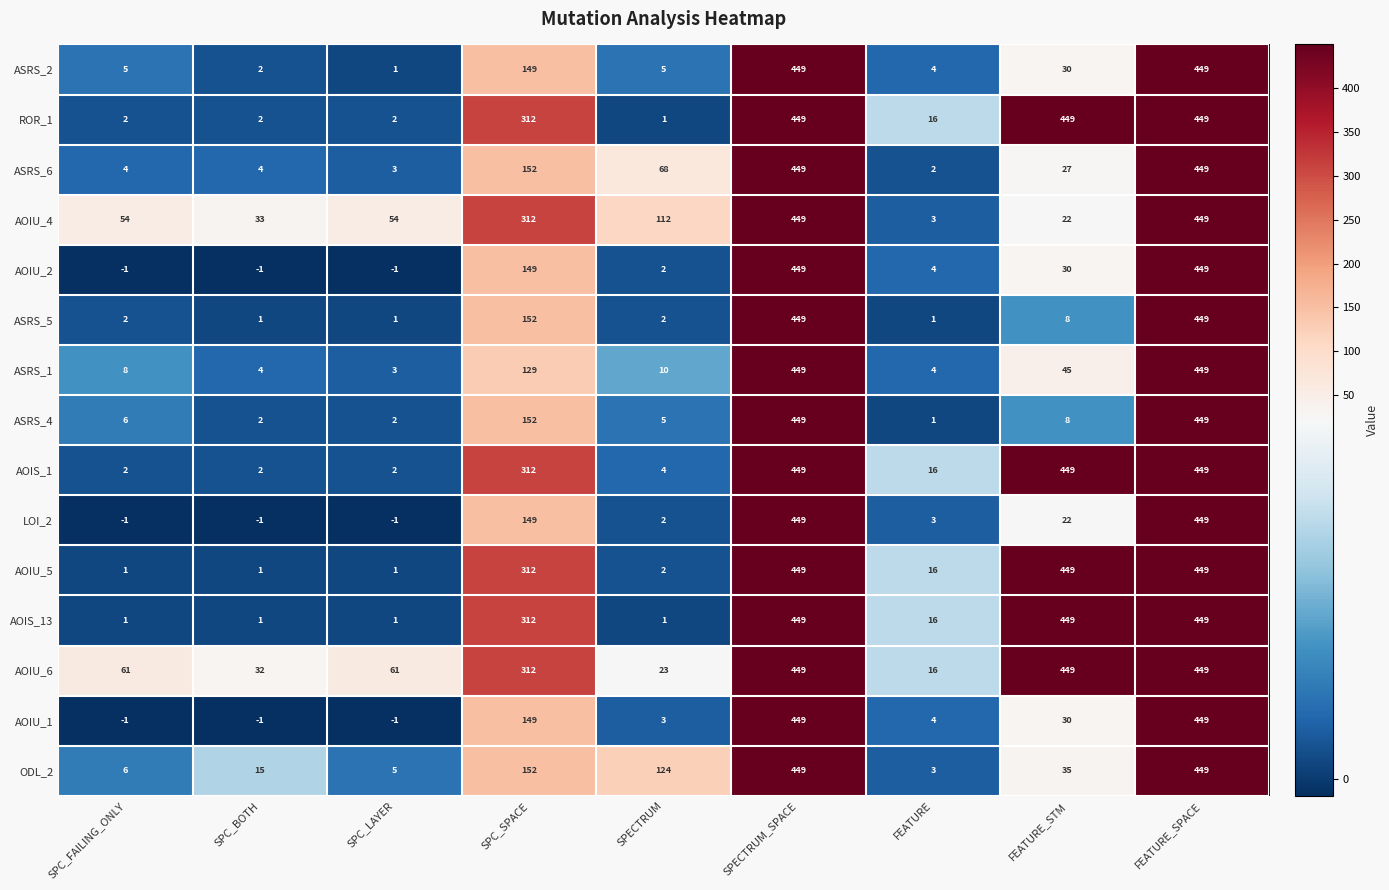

What is the lowest value of the ODL_2 series?

3